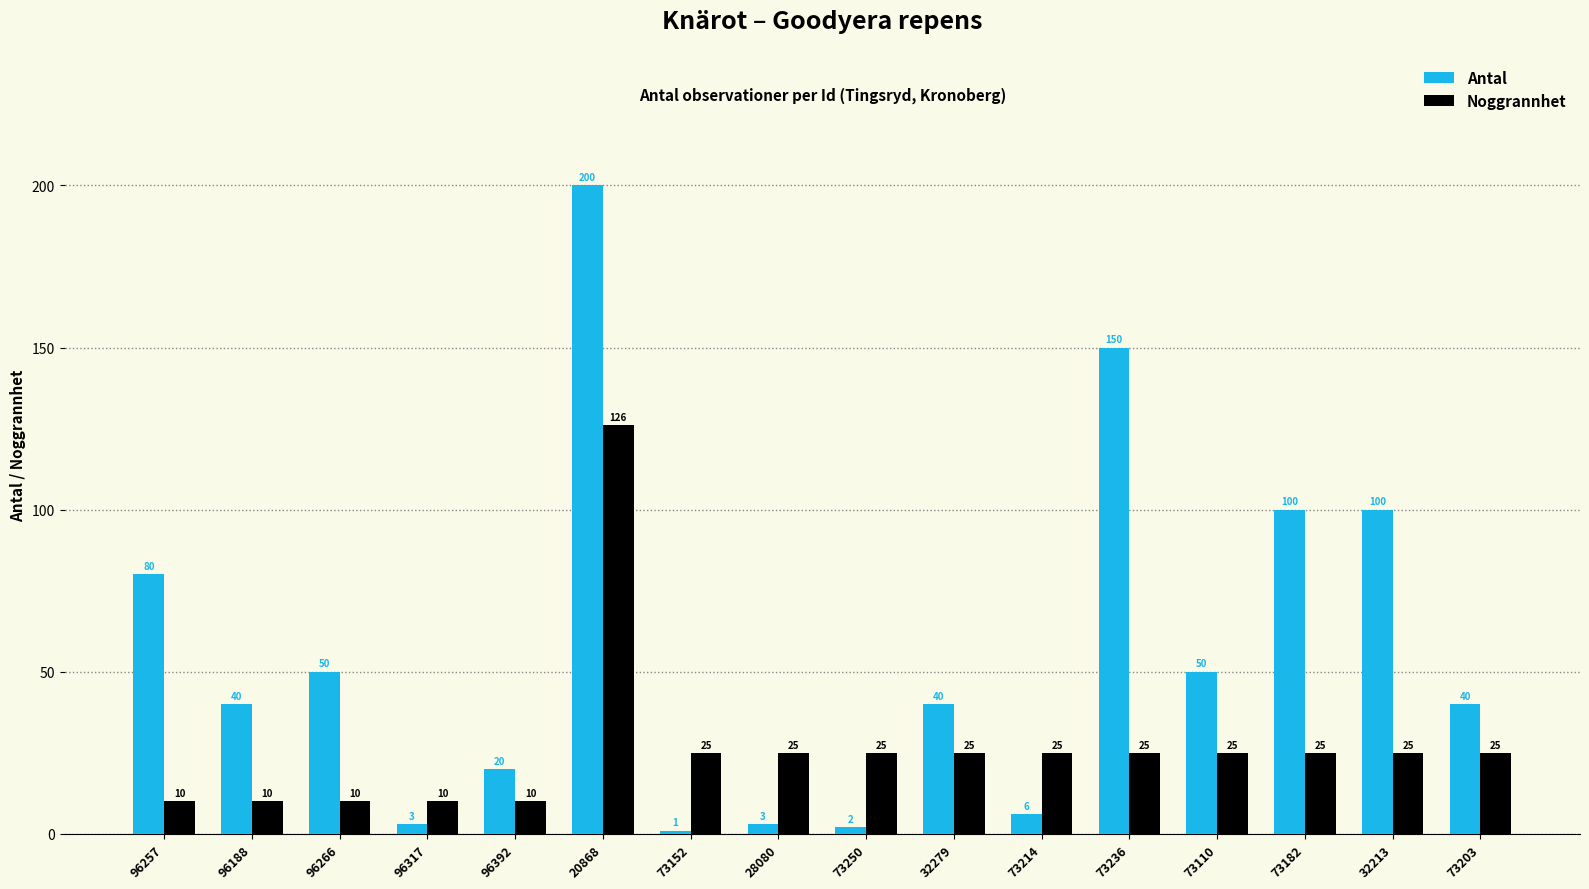

List the series in order of their peak value, highest first.

Antal, Noggrannhet